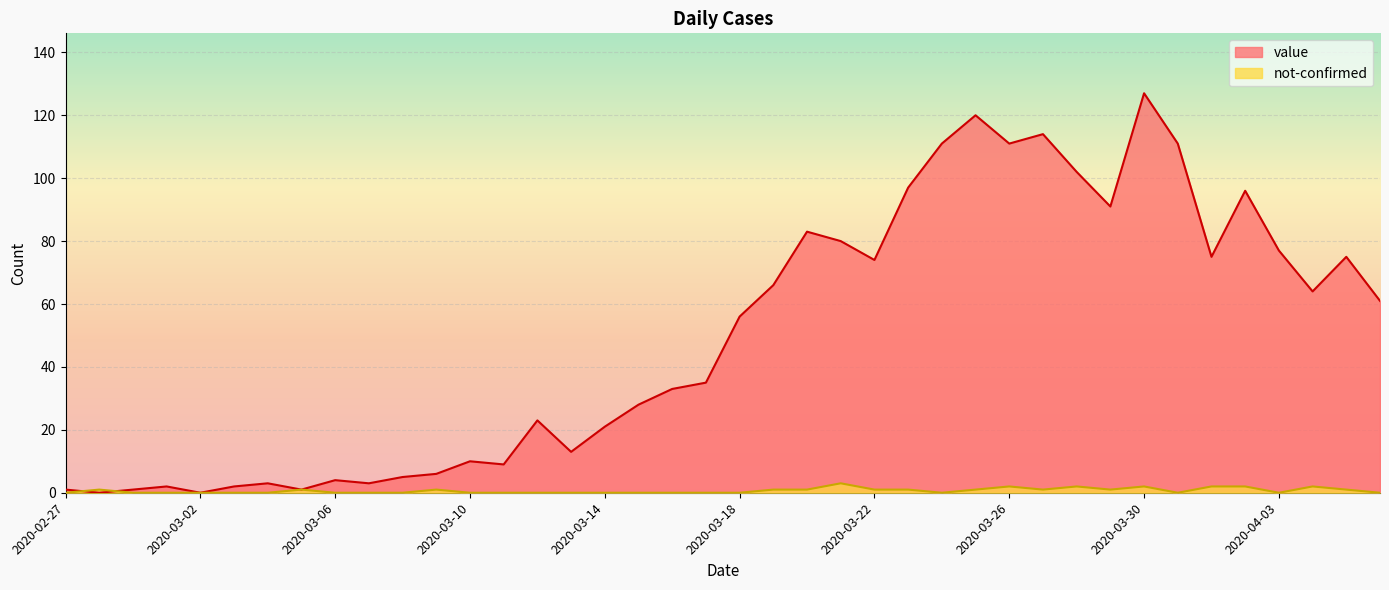

At how many categories does at least one series exceed 5?

29